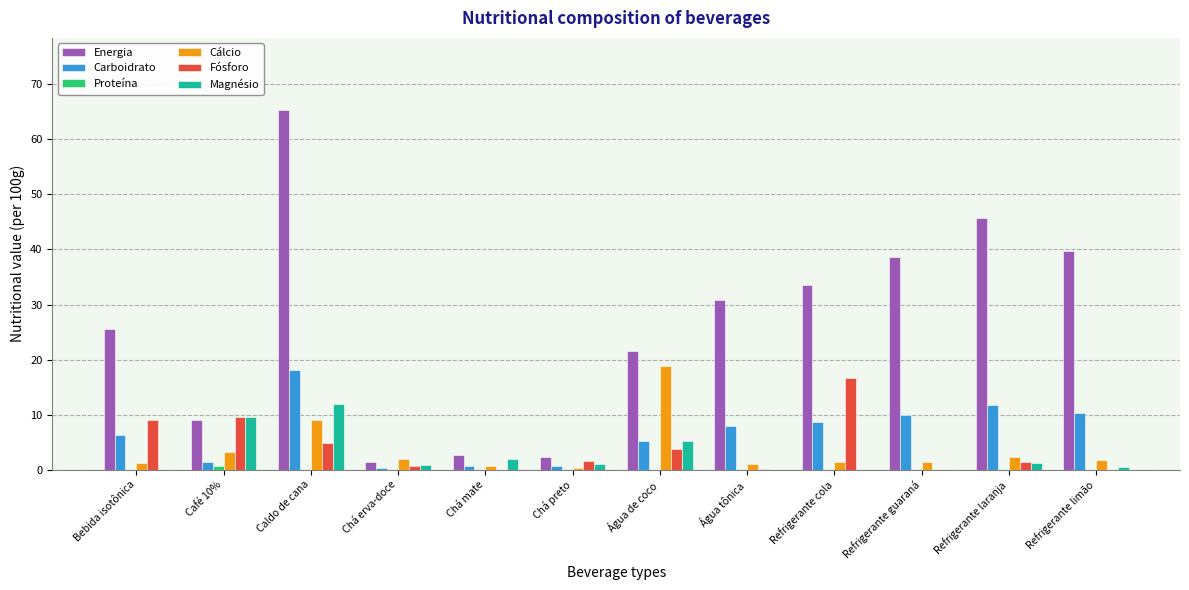

What is the highest value of the Energia series?

65.3